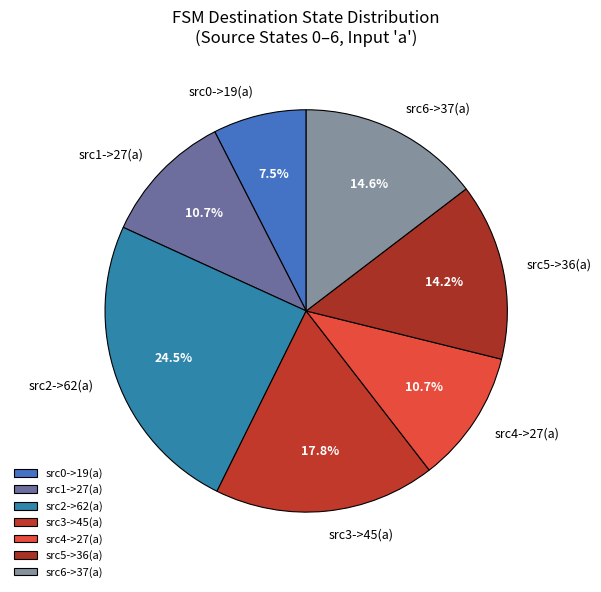

What is the ratio of the value at src1->27(a) to the value at src0->19(a)?

1.4